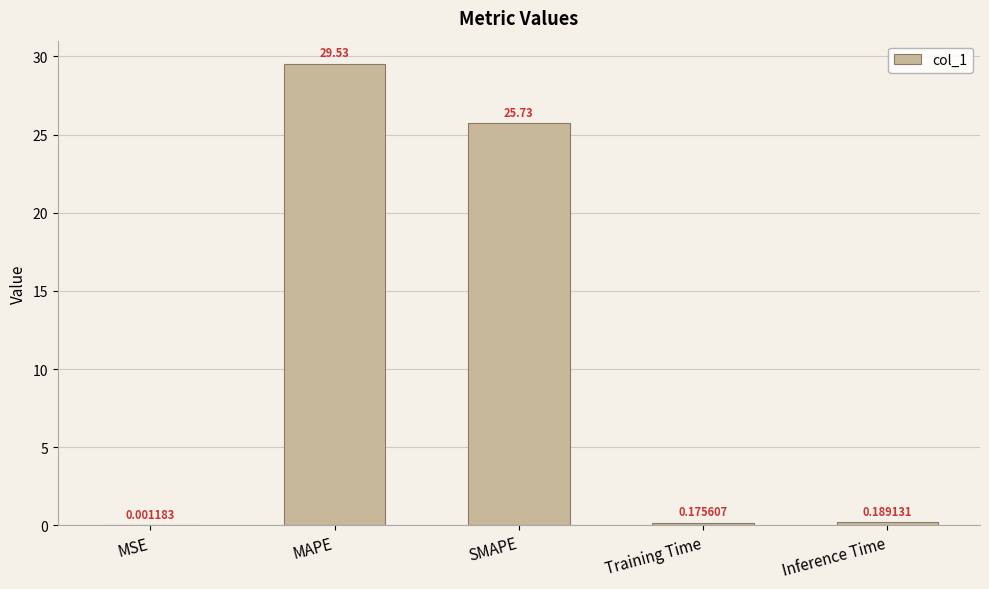

What is the sum of all values?

55.6